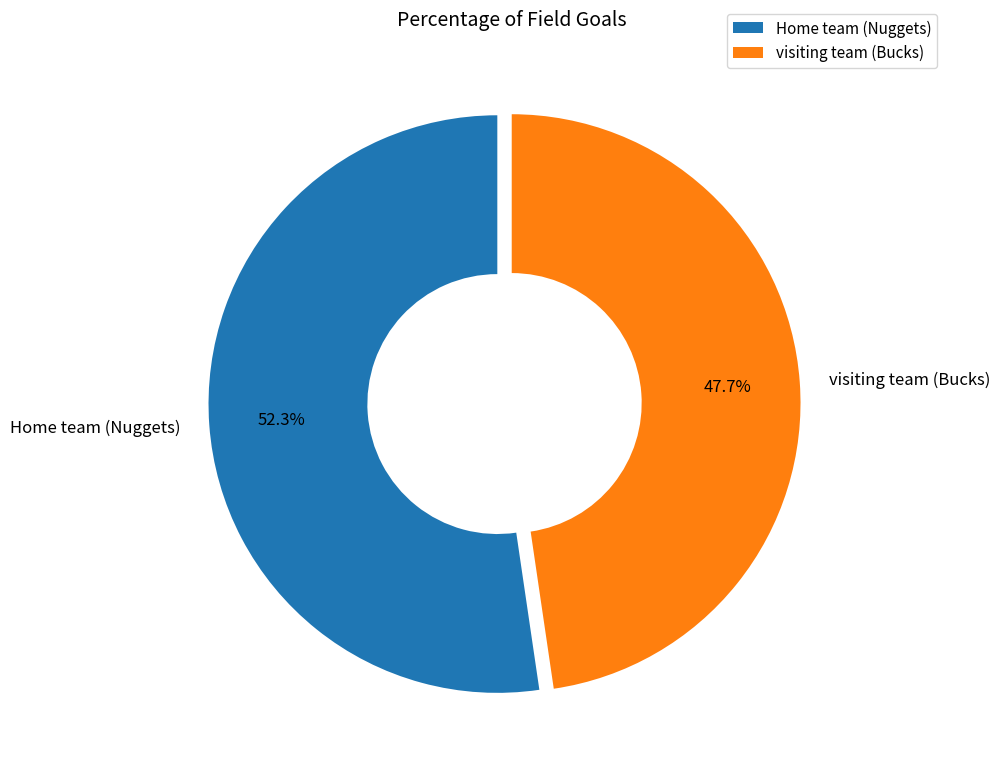

The visiting team (Bucks) slice represents 48% of the pie. True or false?

True